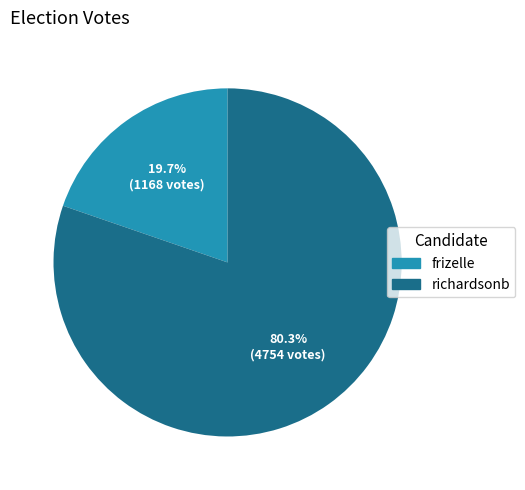

Between richardsonb and frizelle, which is larger?

richardsonb